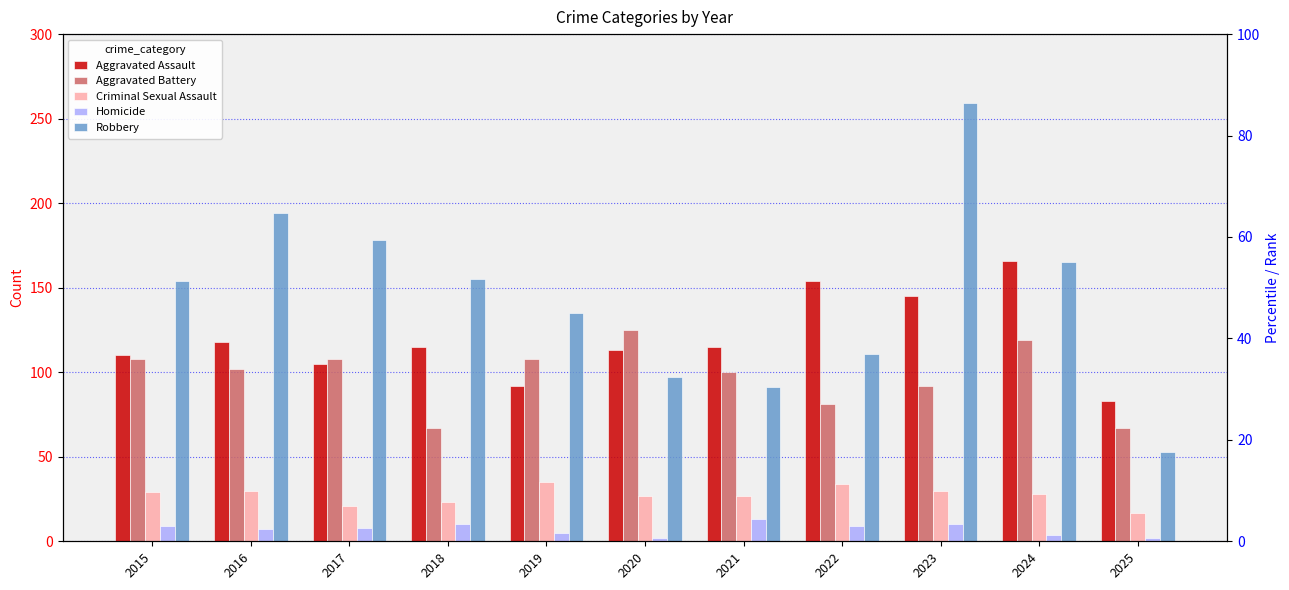

Which has a higher value, 2022 or 2021?

2022